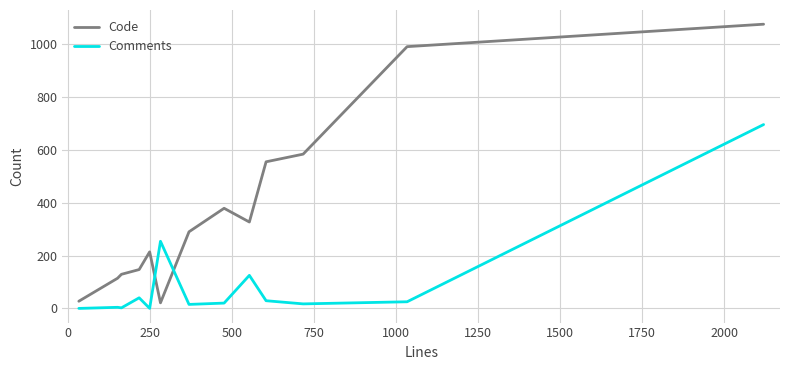

How many intersections are there between Comments and Code?

2